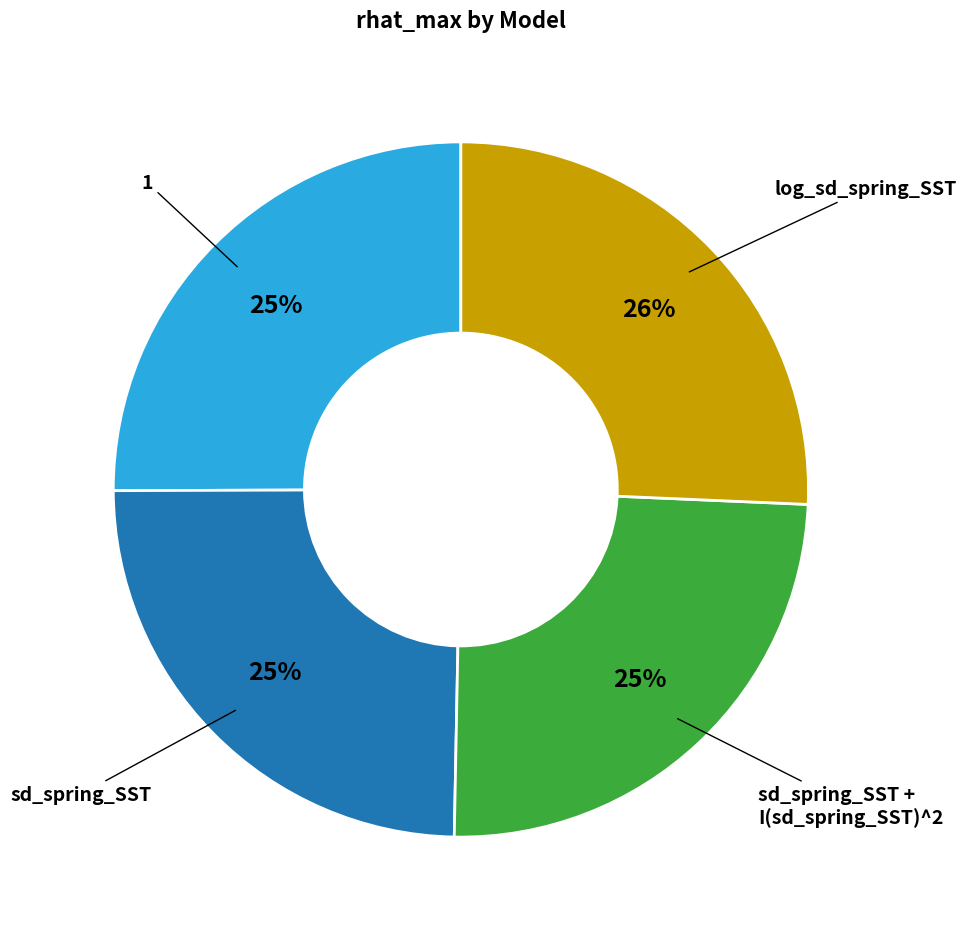

Does any single category account for the majority?

No